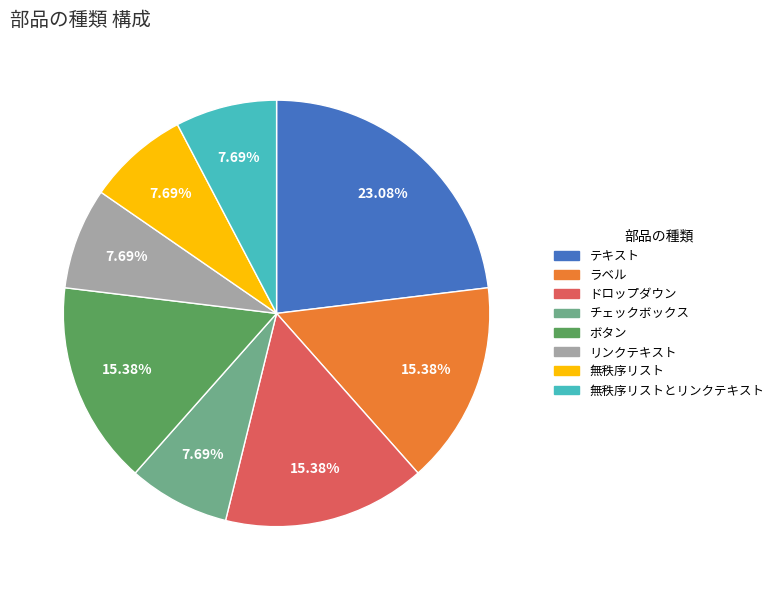

To the nearest percent, what is the average slice percentage?

12%